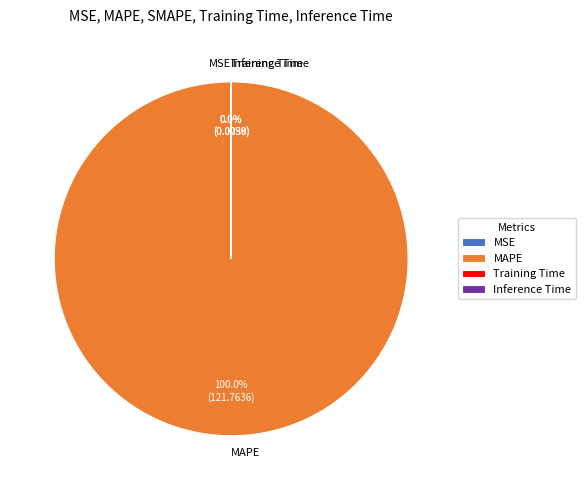

What is the largest slice in the pie chart?

MAPE